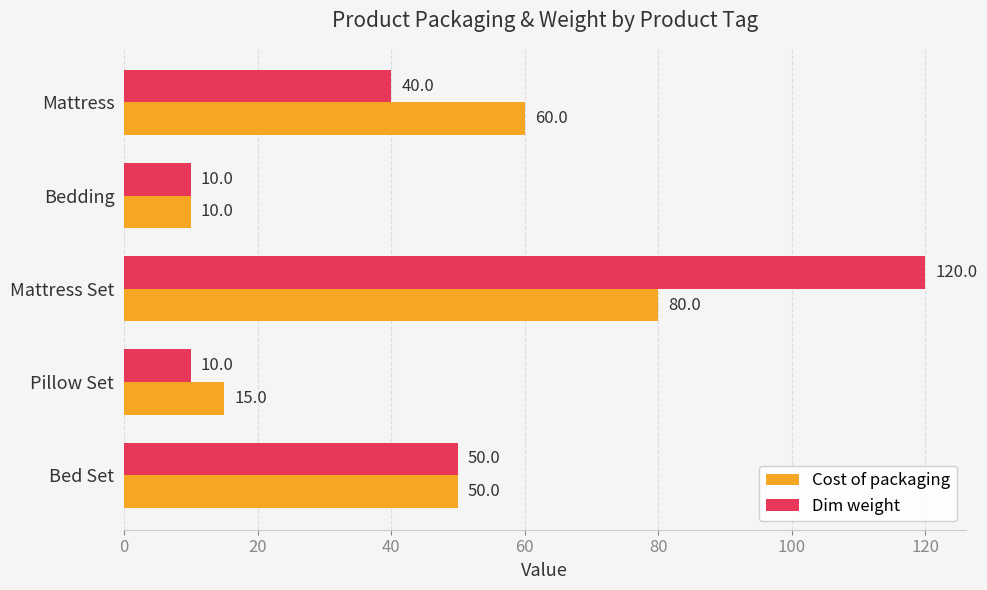

What is the difference between the maximum and second lowest values in the Dim weight series?

110